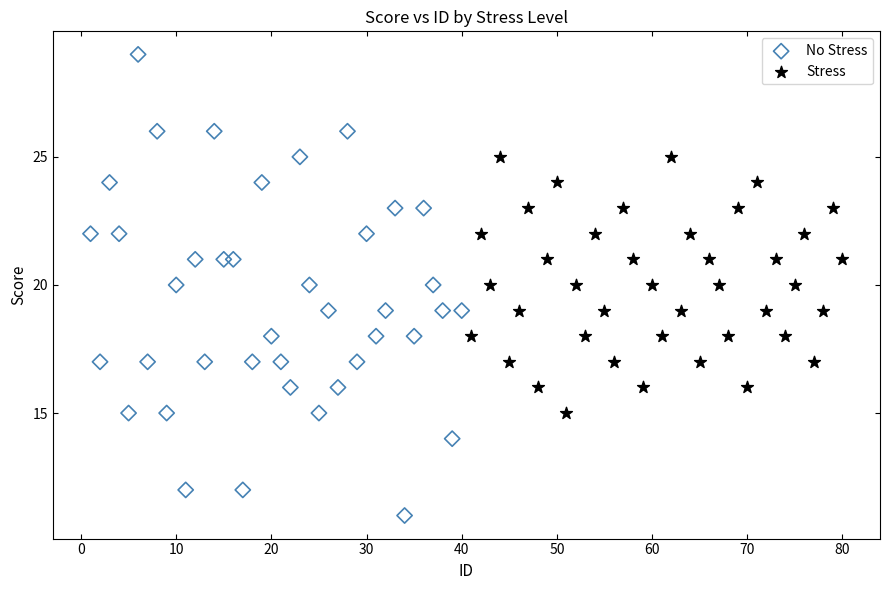

Which series contains the lowest Y value?

No Stress